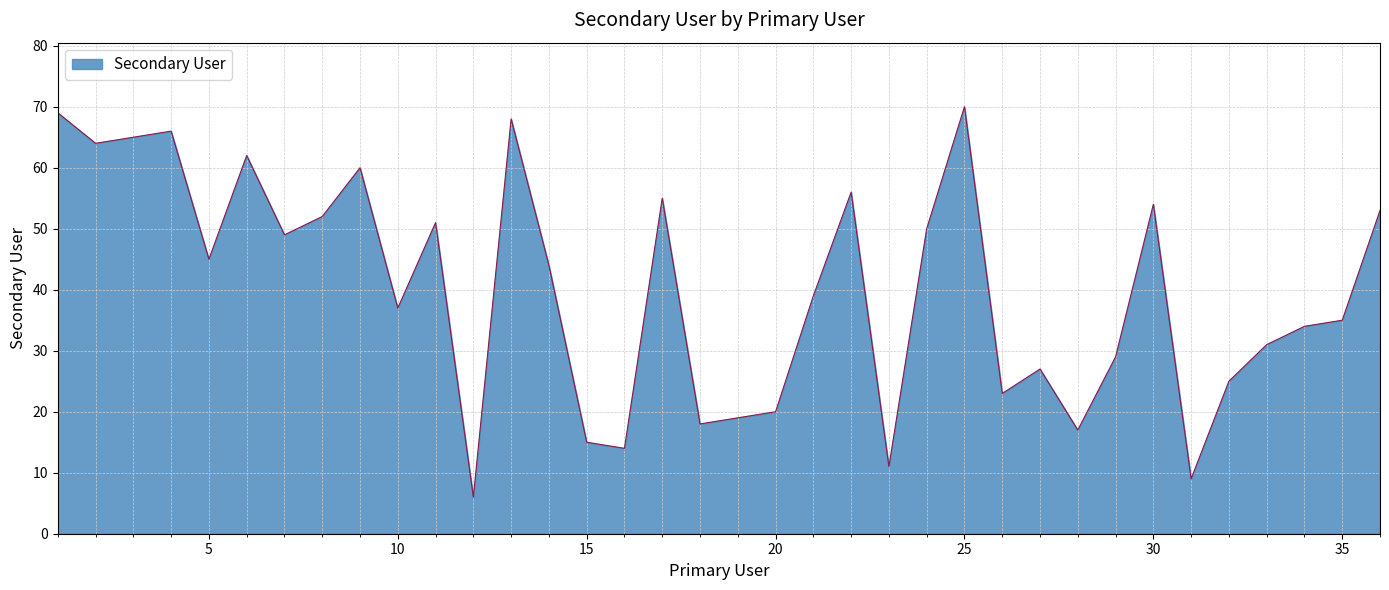

What is the greatest value displayed?

70